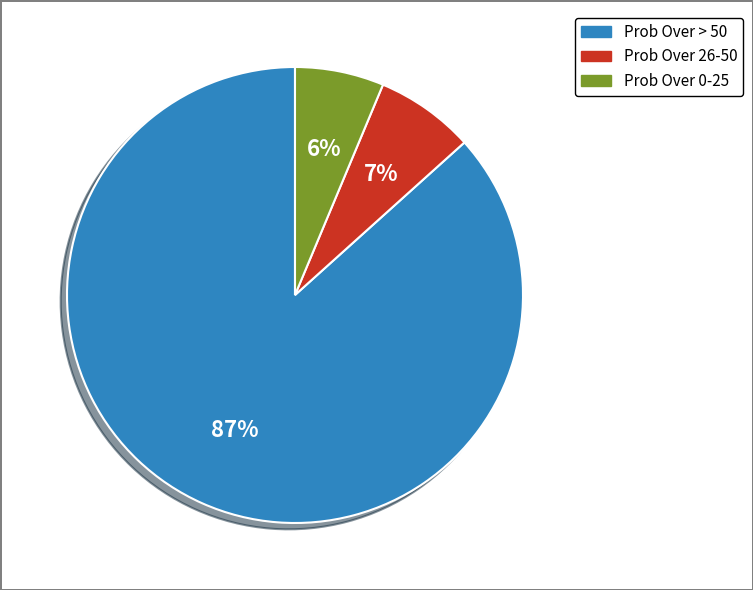

To the nearest percent, what is the difference between the Prob Over 26-50 and Prob Over 0-25 slice percentages?

1%